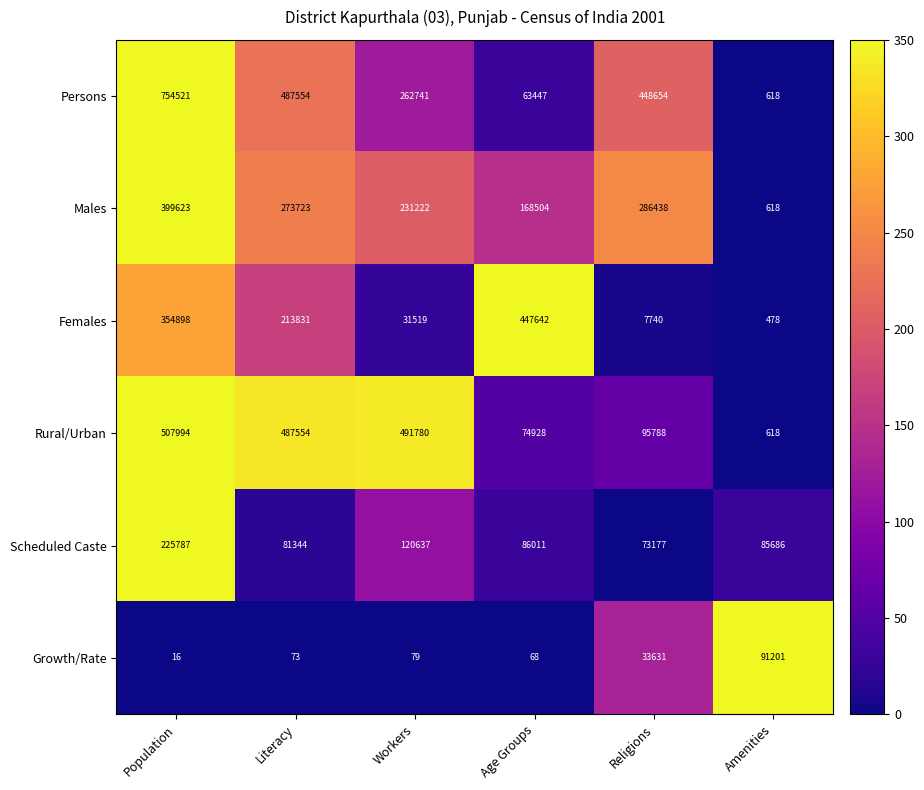

The value of Rural/Urban at Age Groups is 106405. True or false?

False